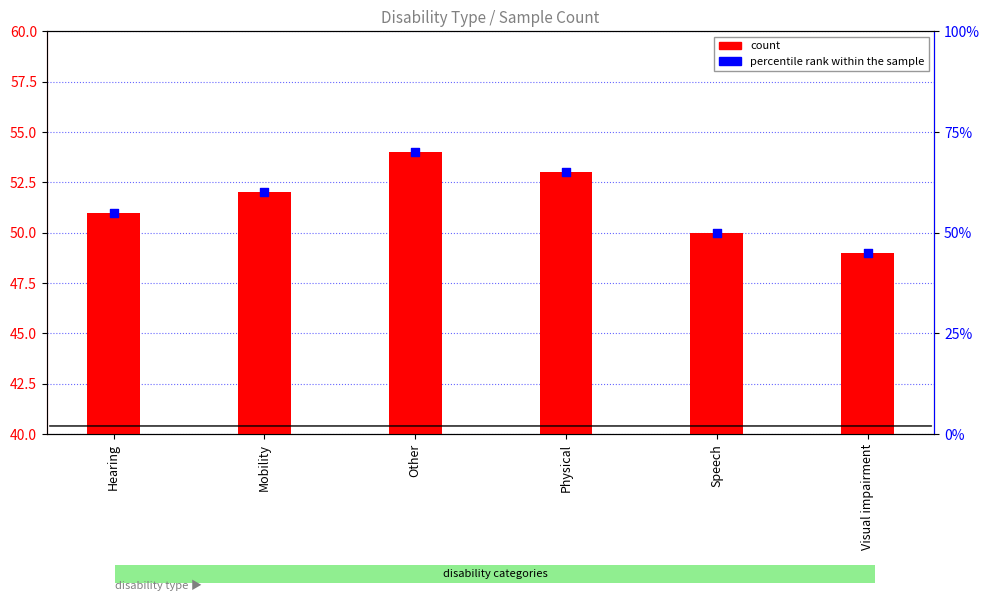

At which category is the sum across all series the highest?

Other